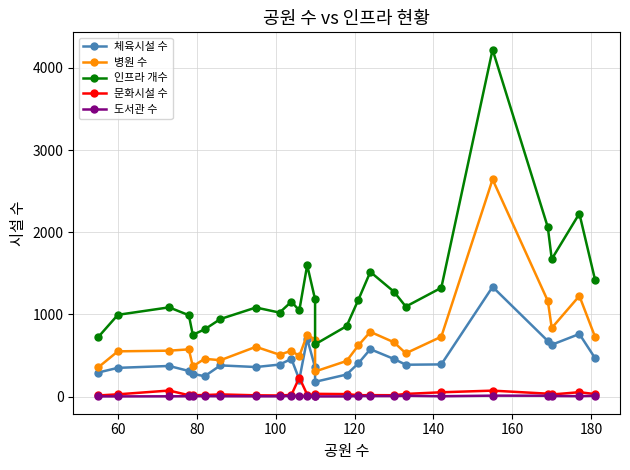

True or false: 도서관 수 and 인프라 개수 intersect in this chart.

False